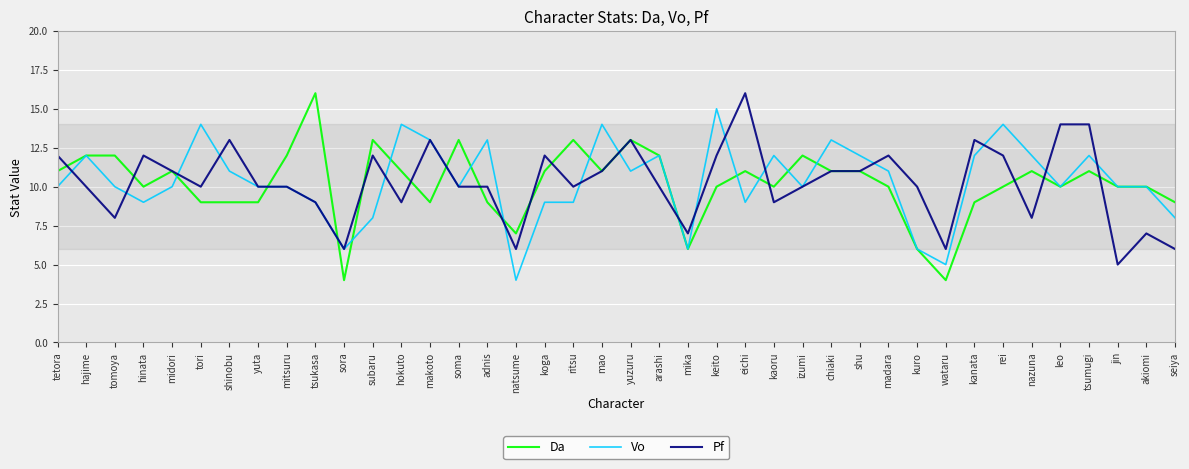

Rank the series at kanata from lowest to highest value.

Da, Vo, Pf